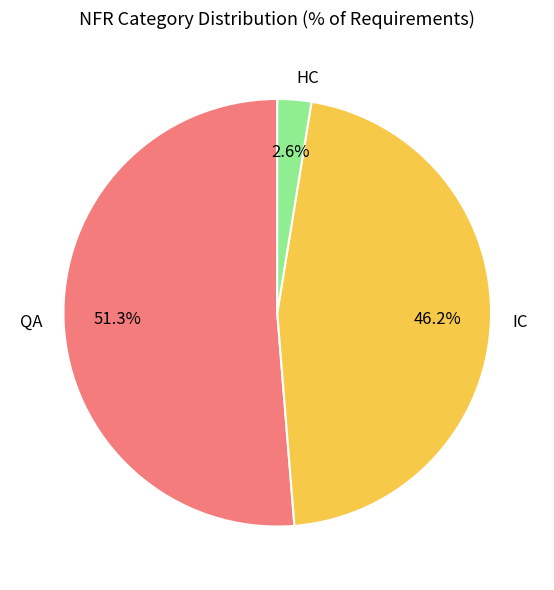

Combined, what portion of the pie is HC and QA?

53.8%